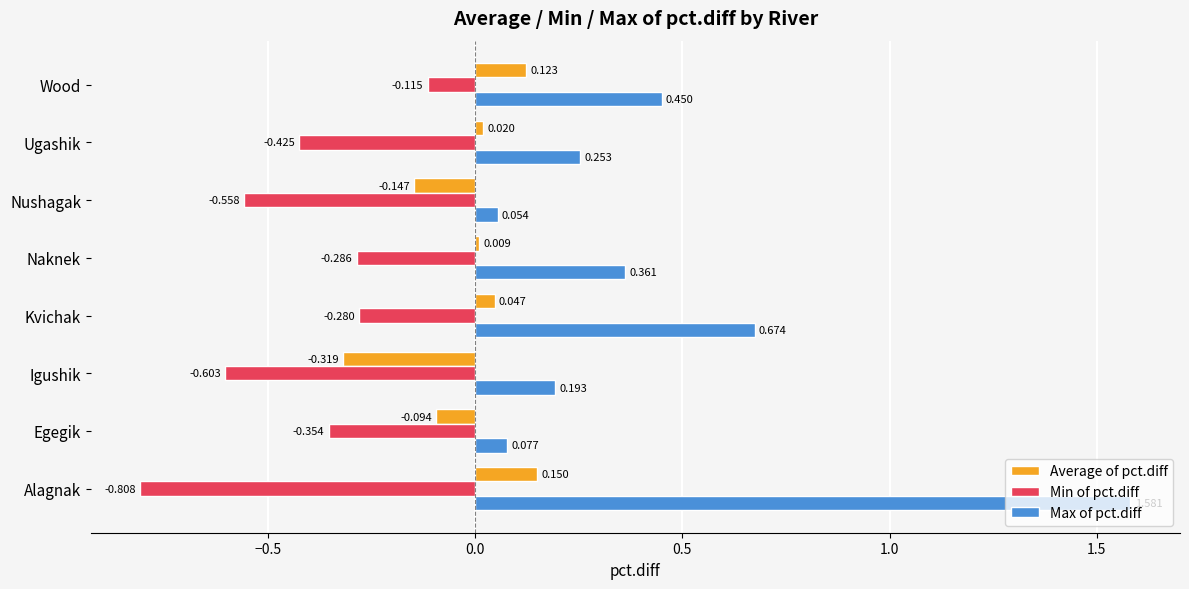

At which label is Max of pct.diff closest to 0?

Nushagak